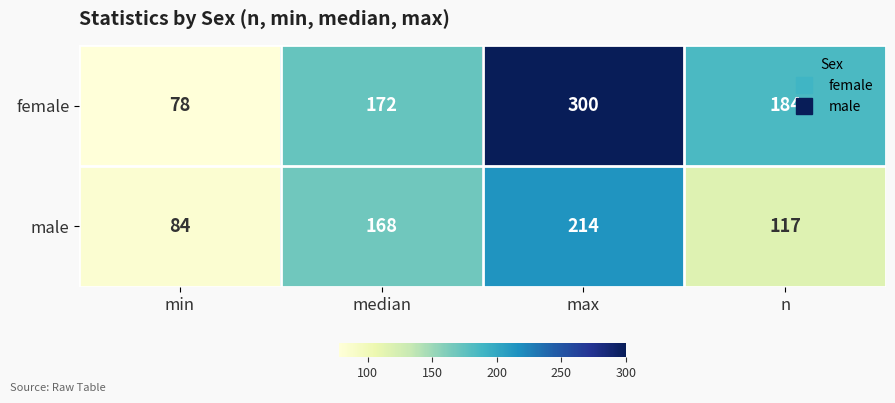

At which category does the chart reach its minimum across all series?

min